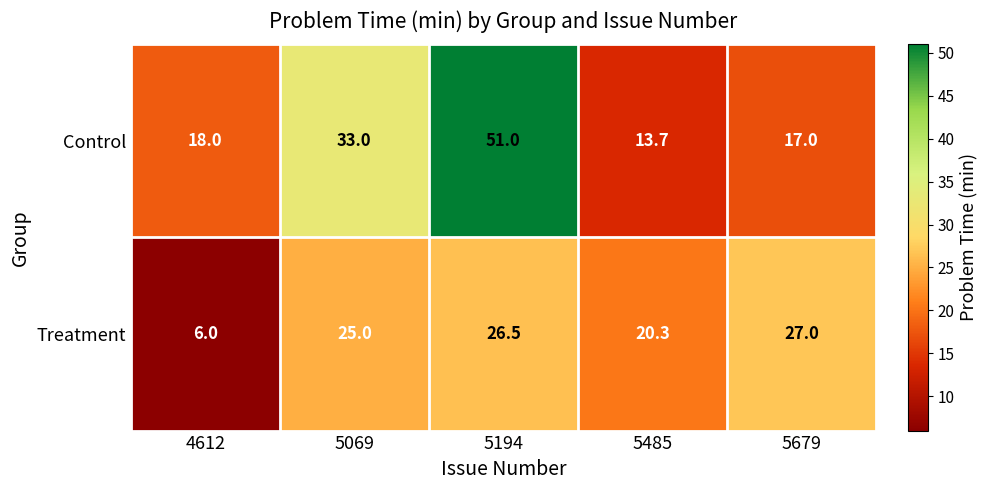

Which label corresponds to the largest value in the chart?

5194